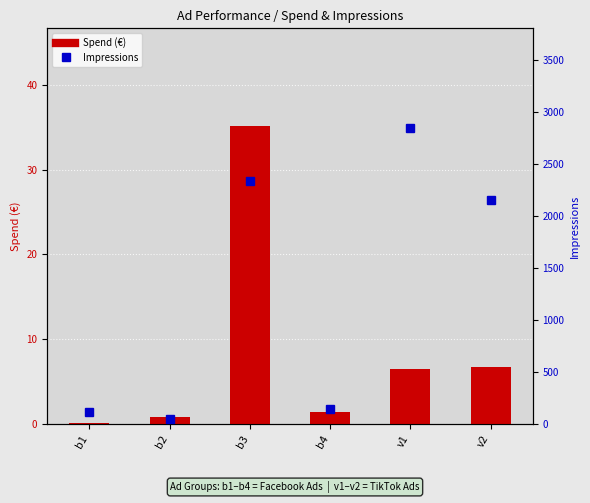

Which series has the largest total across all categories?

Impressions